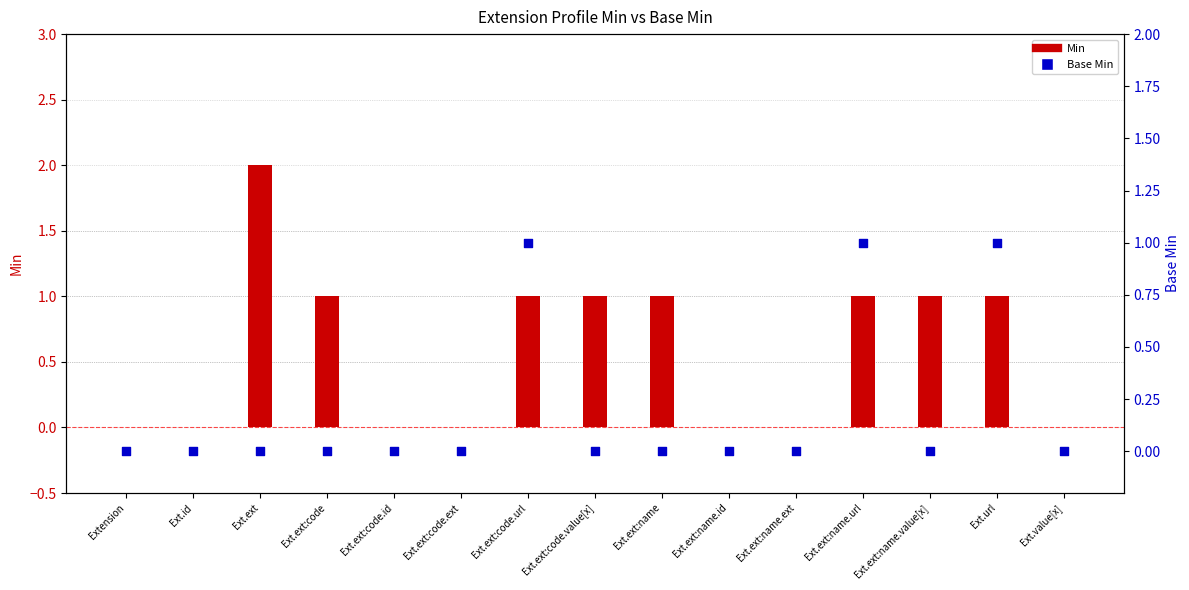

At how many categories does at least one series exceed 1?

1